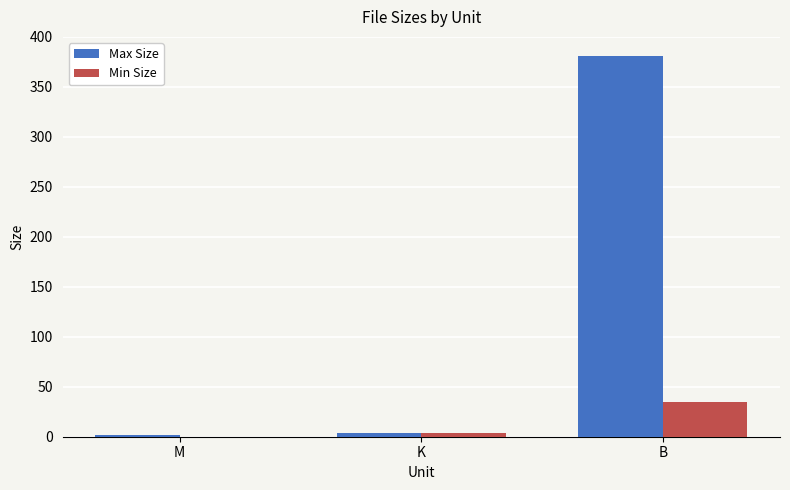

Is it true that Min Size equals 22.4 at M?

False